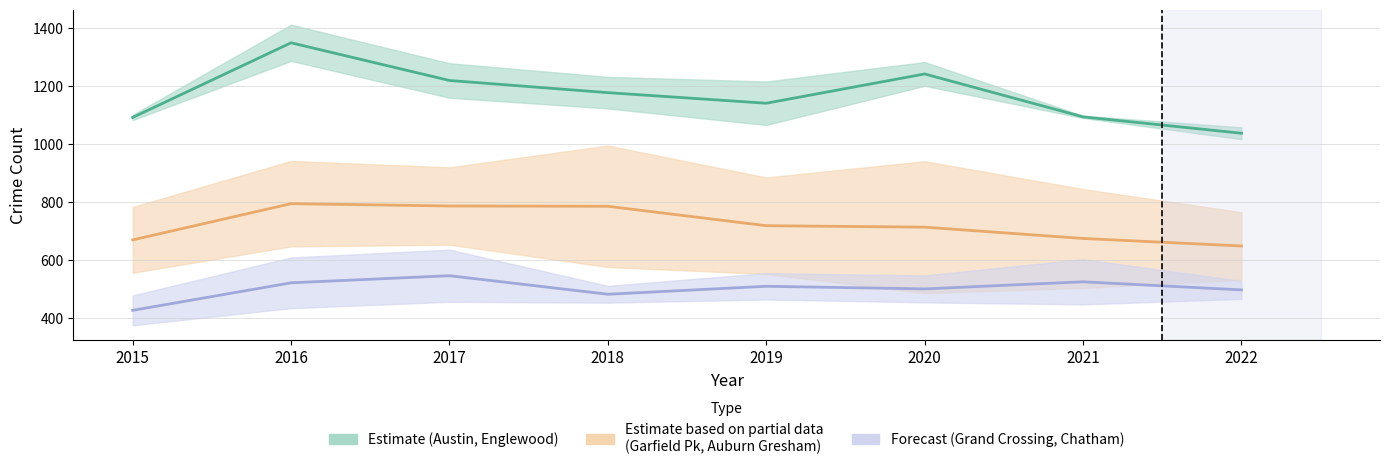

What is the difference between the highest and lowest values at 2022?

592